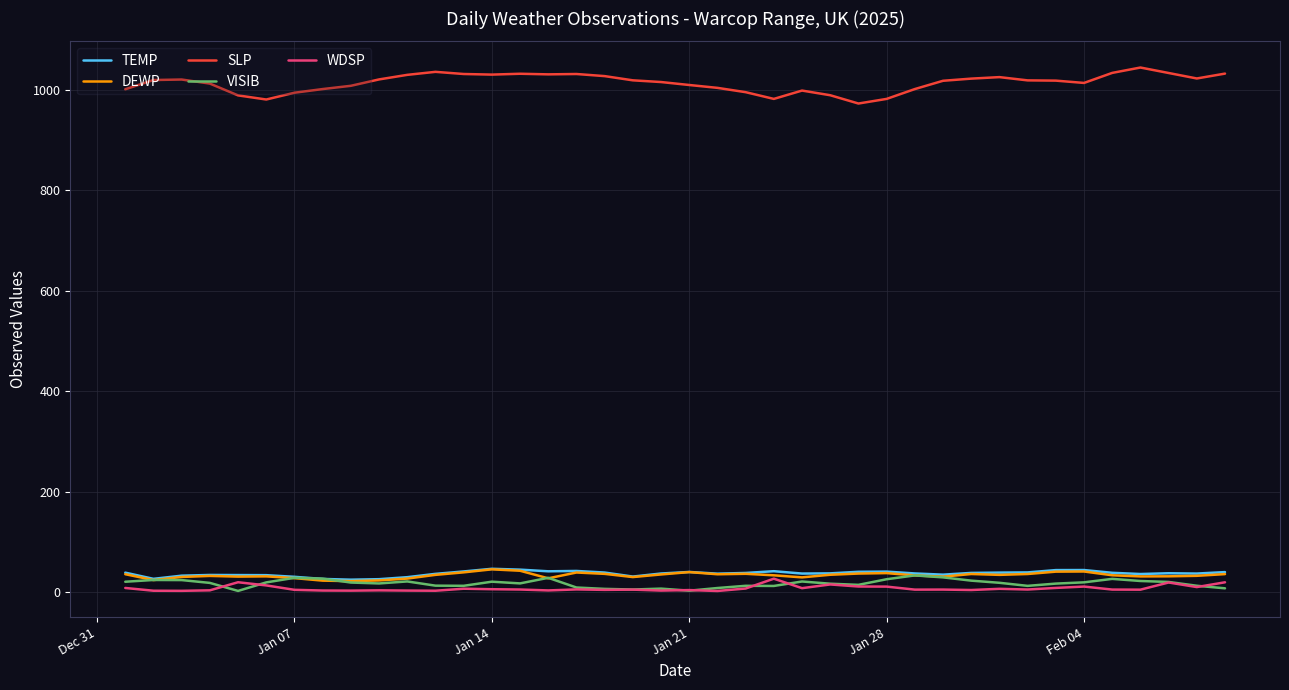

What is the maximum value for SLP?

1044.8